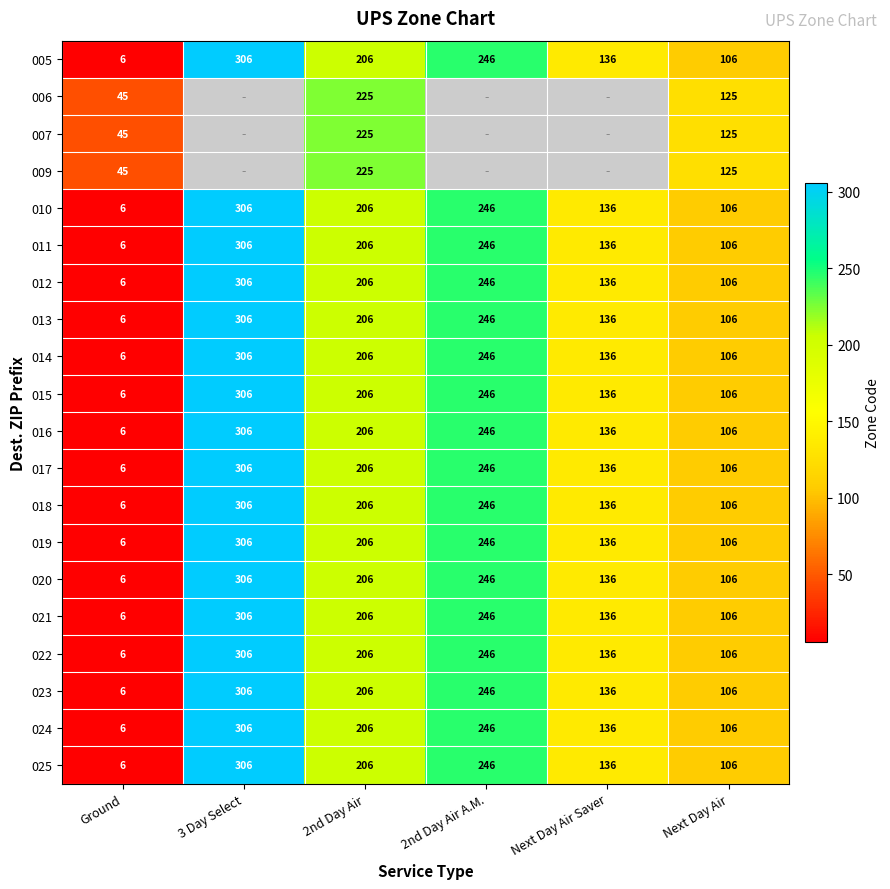

What is the difference between the maximum and minimum values in the 018 series?

300